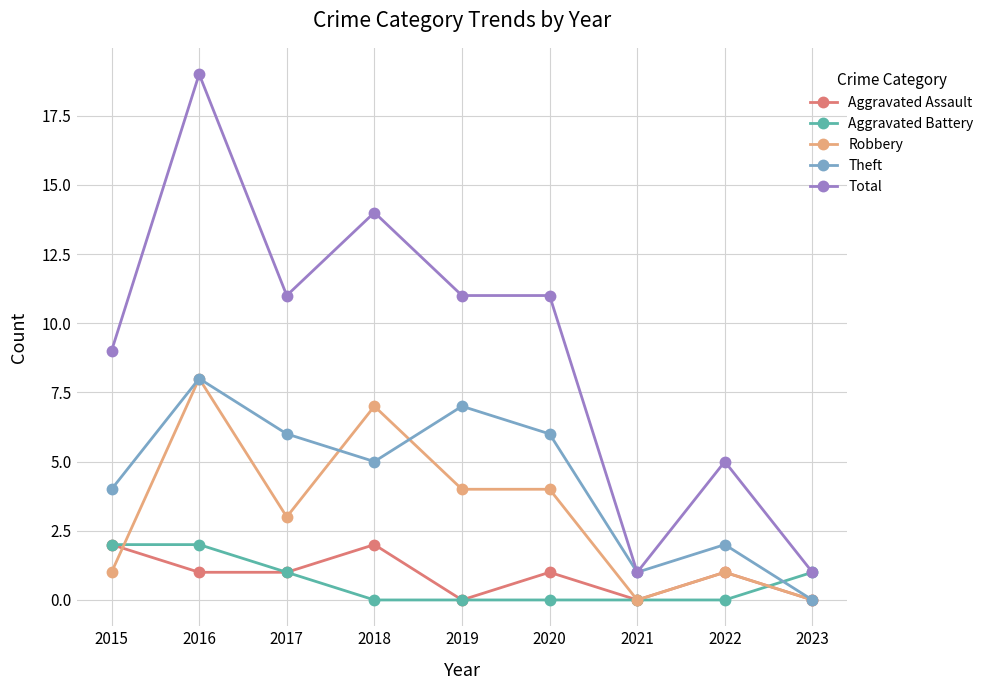

What is the value of the Aggravated Battery point at the 3rd from the left?

1